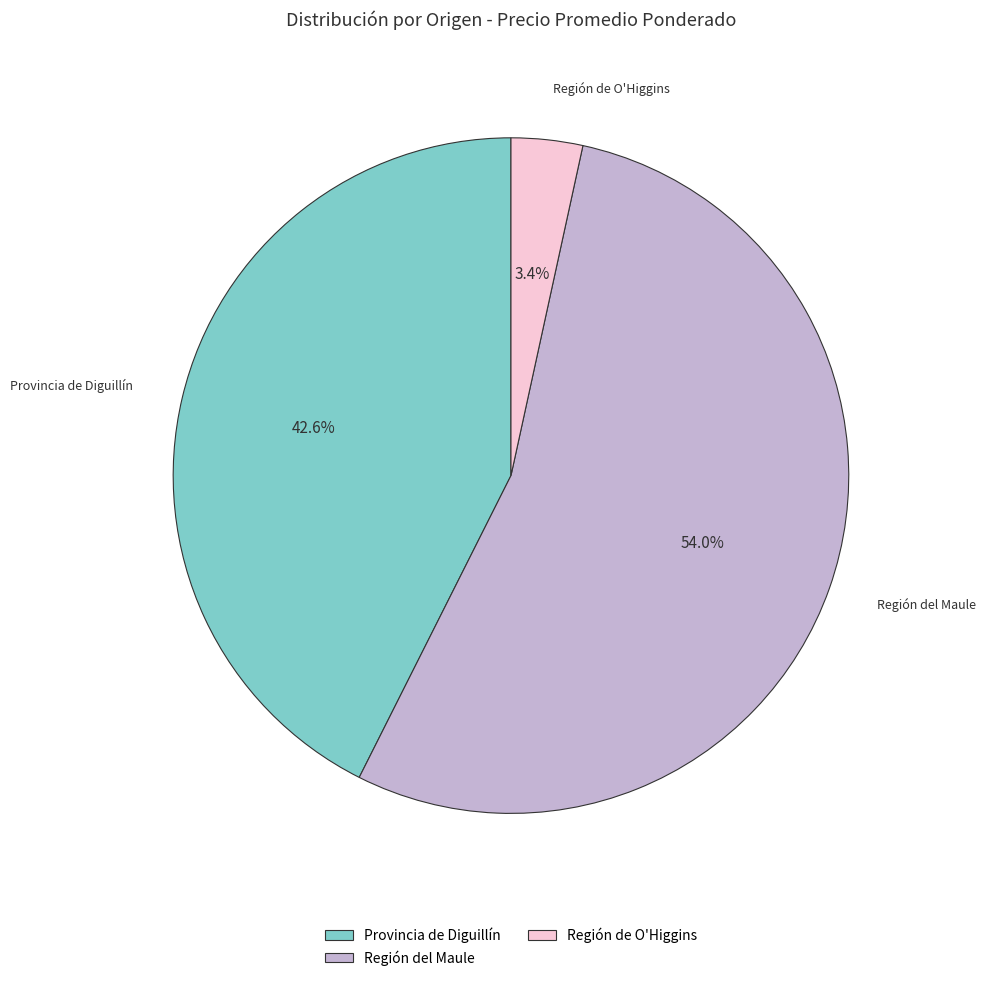

Which category has the biggest portion of the pie?

Región del Maule